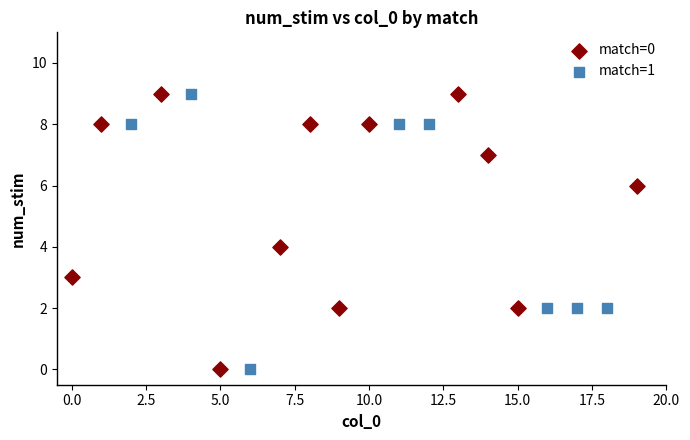

What are all the series names shown in the legend?

match=0, match=1